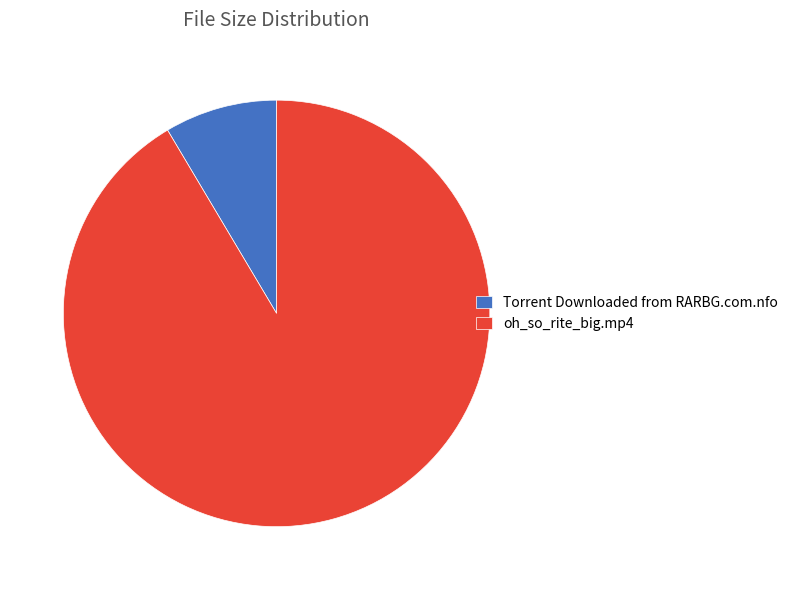

The Torrent Downloaded from RARBG.com.nfo slice represents 9% of the pie. True or false?

True